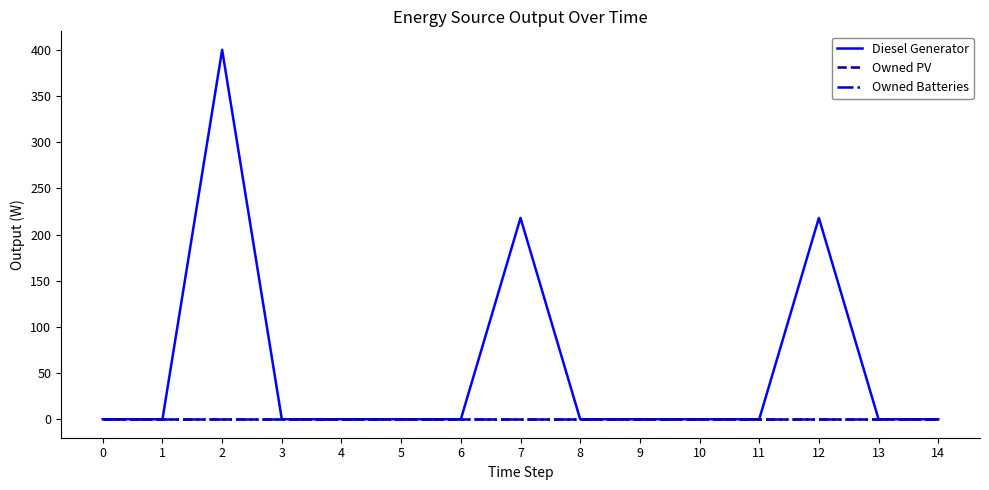

Reading left to right, transcribe all the data shown in this chart.

Diesel Generator: 0	0	400	0	0	0	0	218	0	0	0	0	218	0	0
Owned PV: 0	0	0	0	0	0	0	0	0	0	0	0	0	0	0
Owned Batteries: 0	0	0	0	0	0	0	0	0	0	0	0	0	0	0